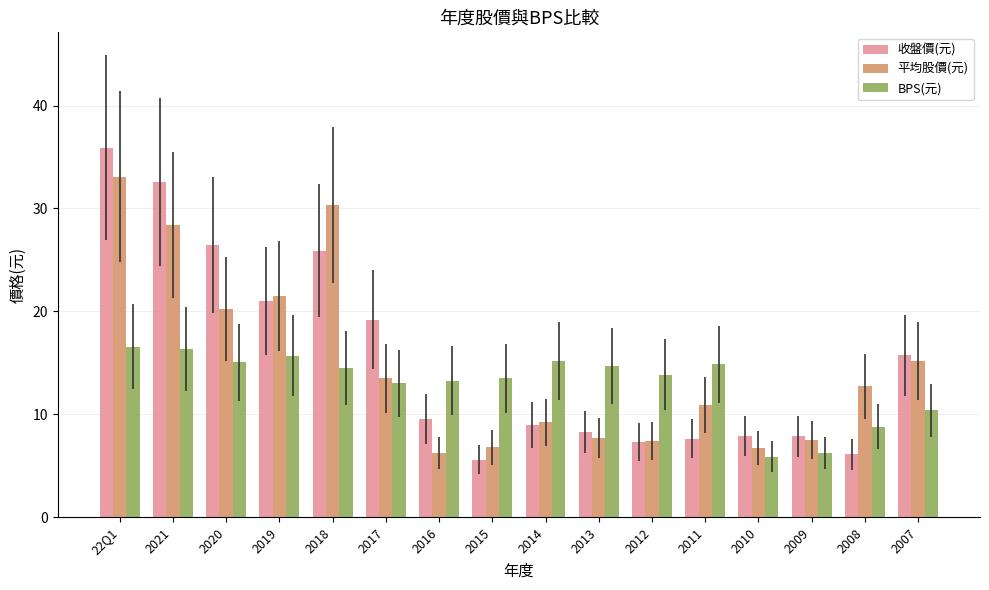

What position from the left is 2020?

3